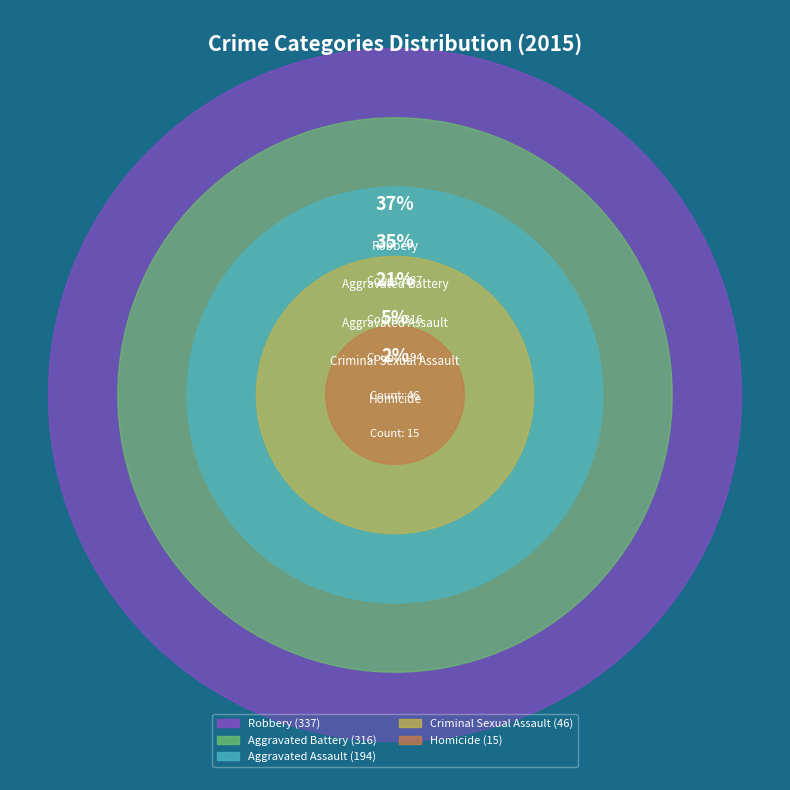

Which has a higher value, Aggravated Battery or Aggravated Assault?

Aggravated Battery